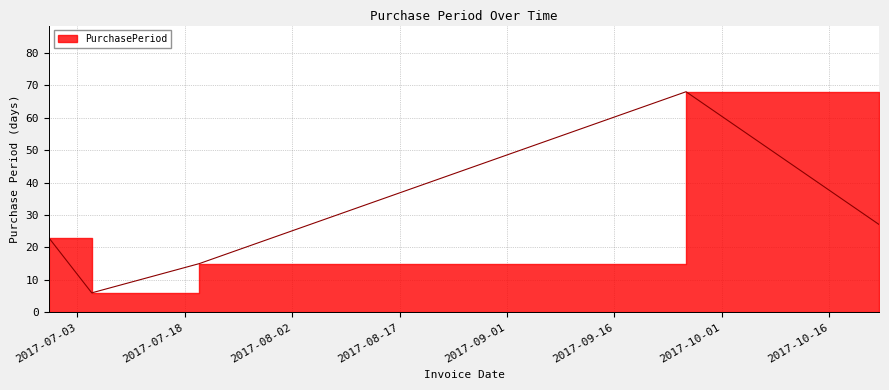

What is the label of the 5th point from the right?

2017-06-29